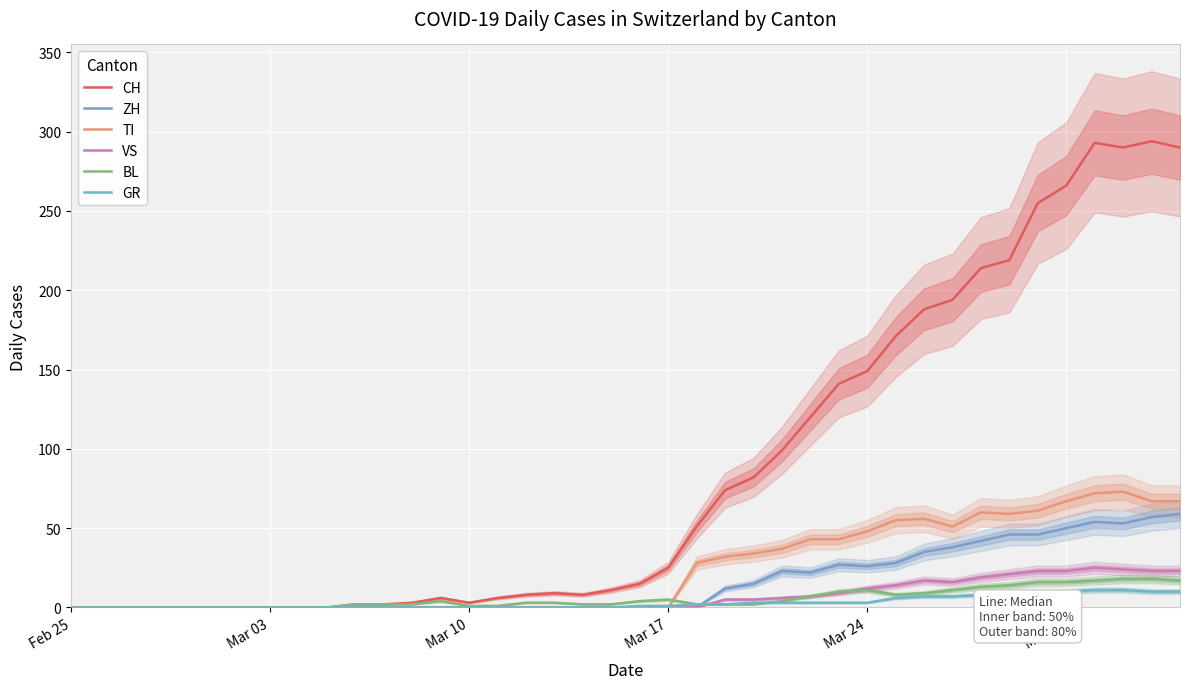

After their last crossing, which series has the higher values: VS or GR?

VS